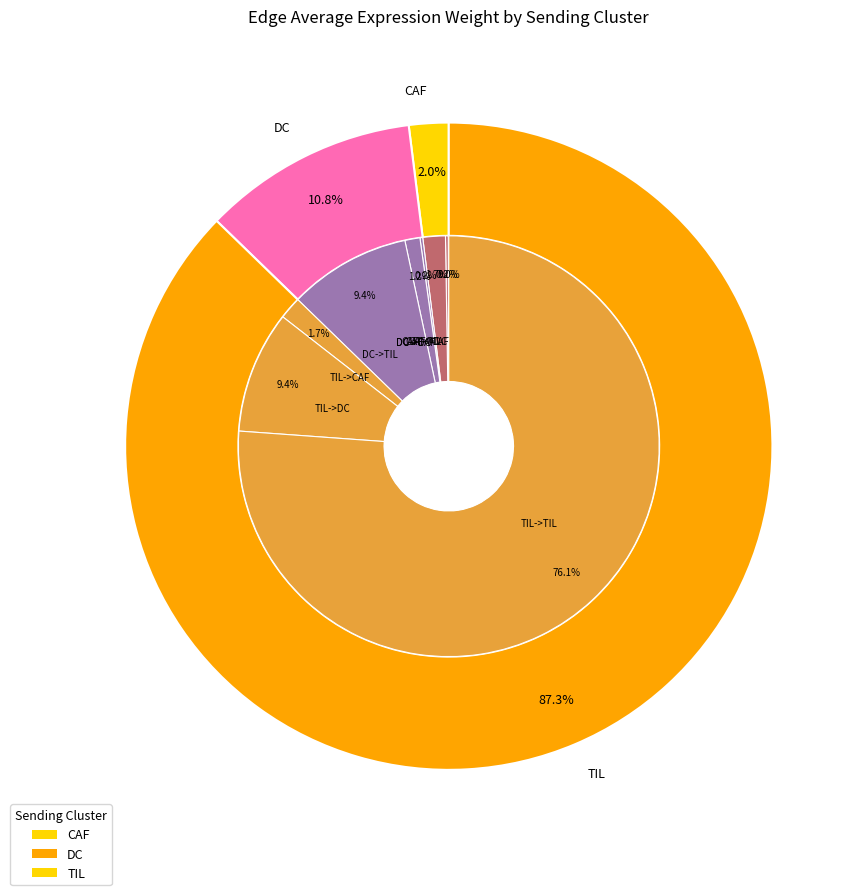

Does CAF->TIL represent more than half of the total?

No